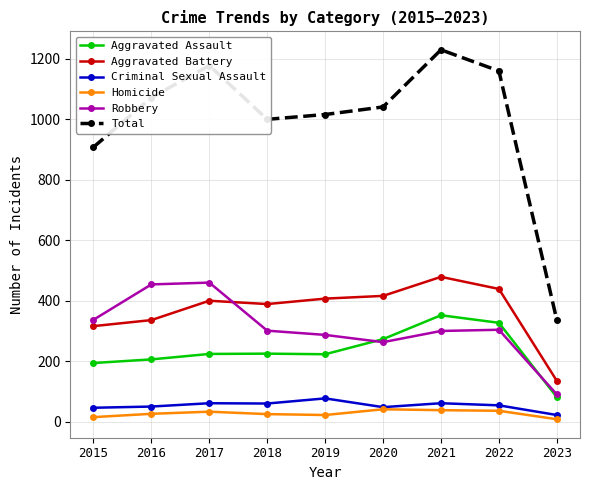

How many interior local peaks does the Total series have?

2